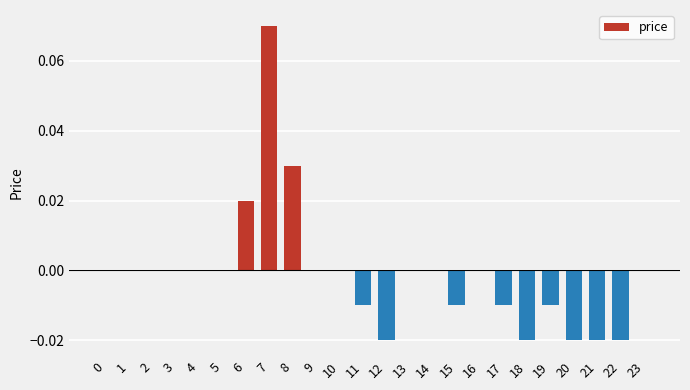

How many series are shown in this chart?

1